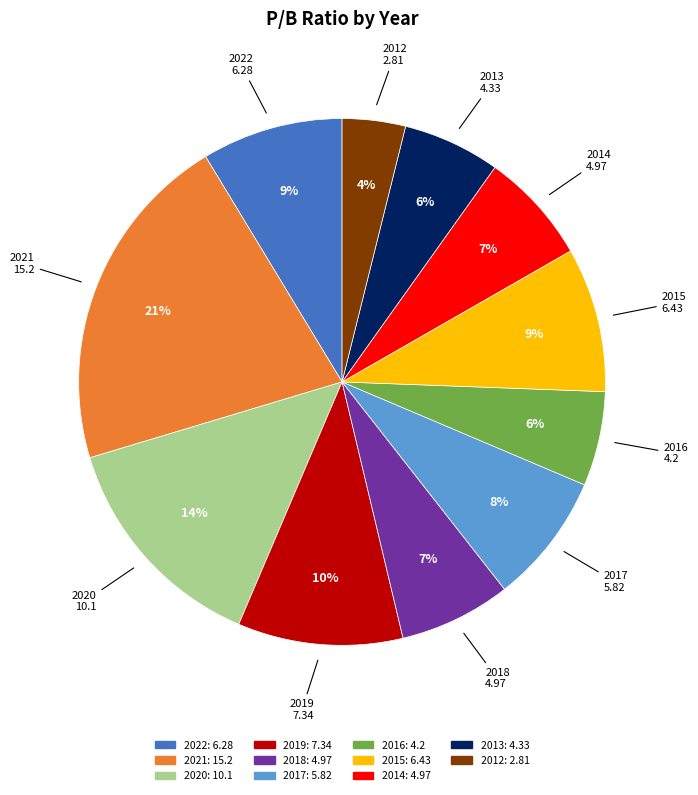

Which slice is the largest?

2021